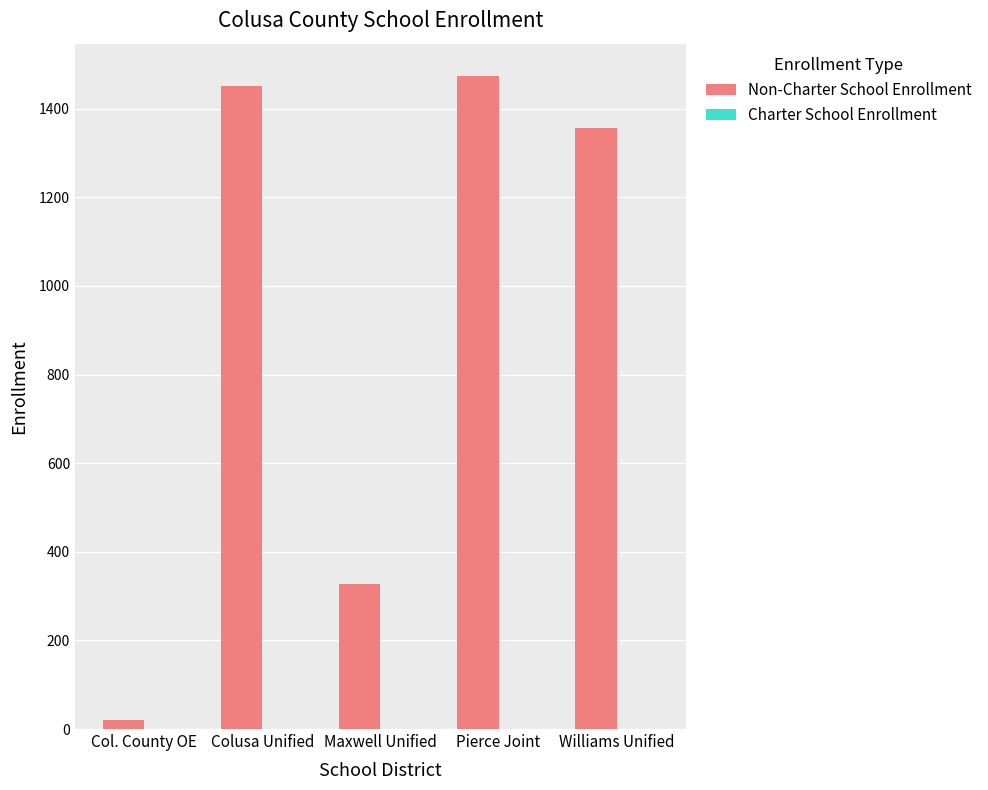

What is the label of the 3rd bar from the left?

Maxwell Unified